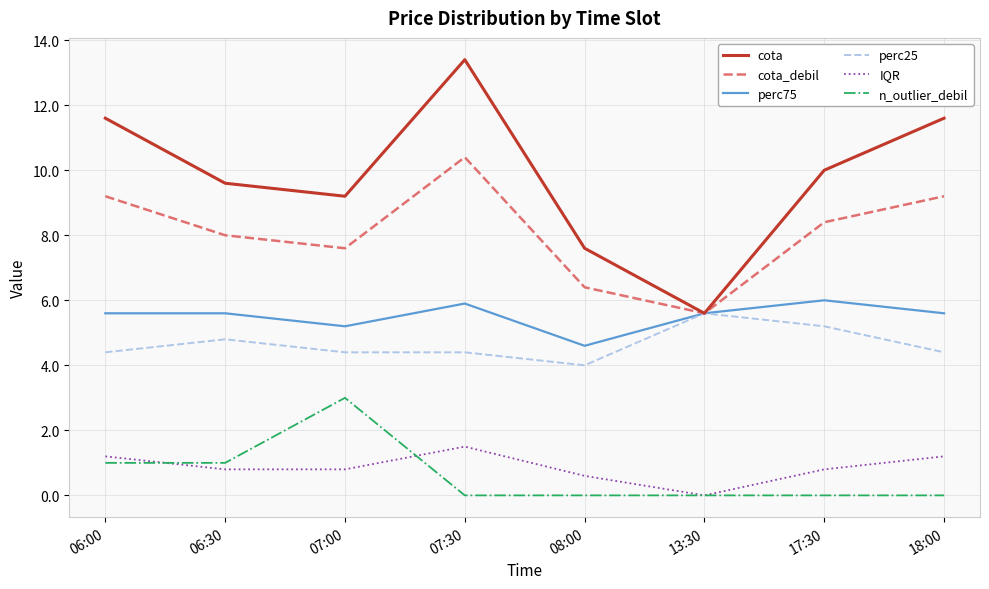

How many lines are shown in the chart?

6